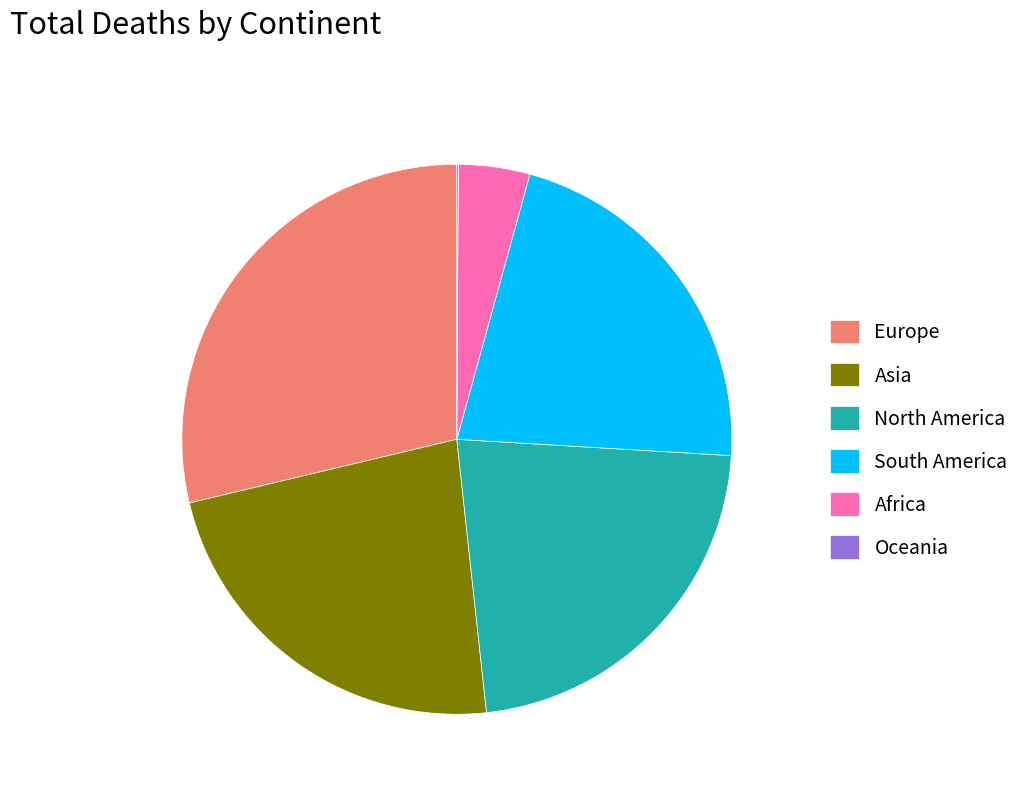

Does any single category account for the majority?

No